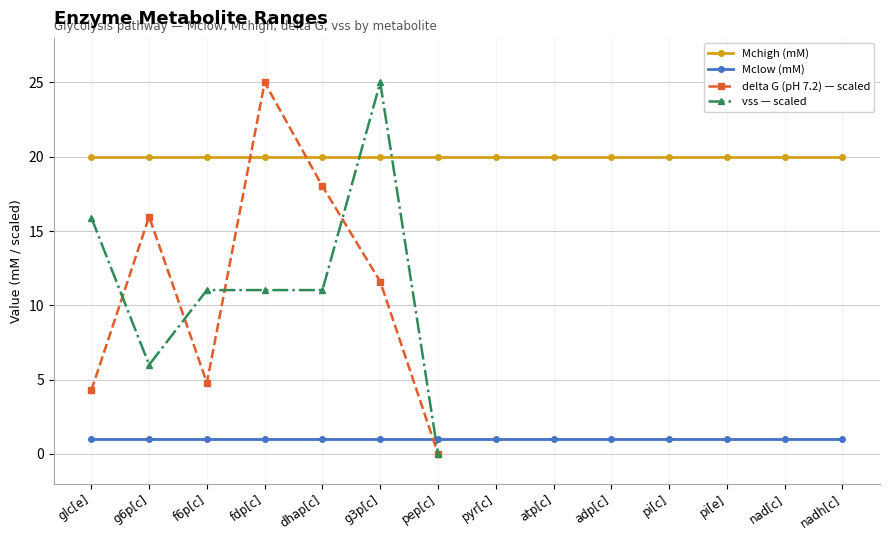

Which series has the largest total across all categories?

Mchigh (mM)